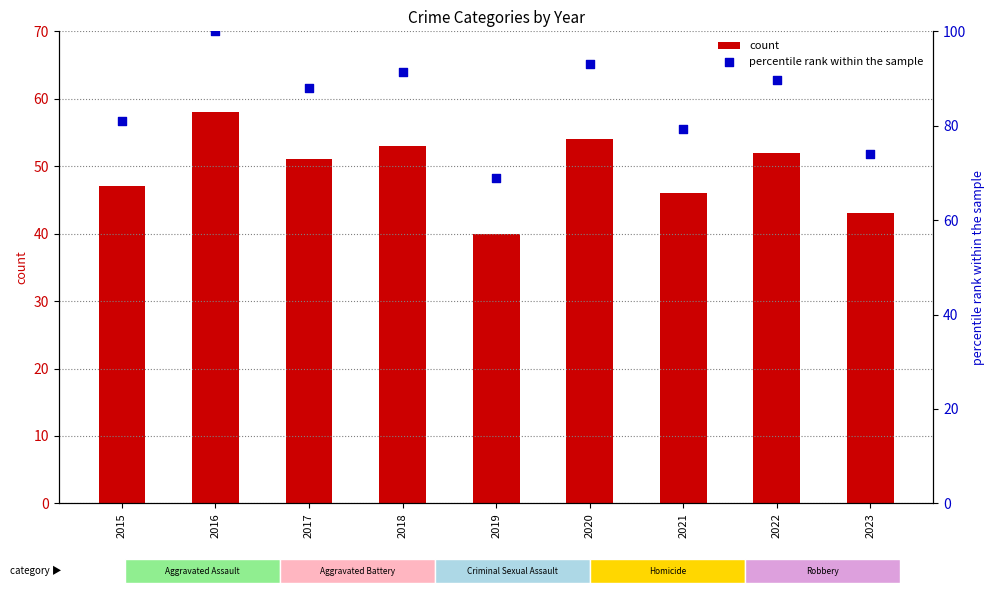

Is the value of percentile rank within the sample at 2019 greater than the value of count at 2019?

Yes